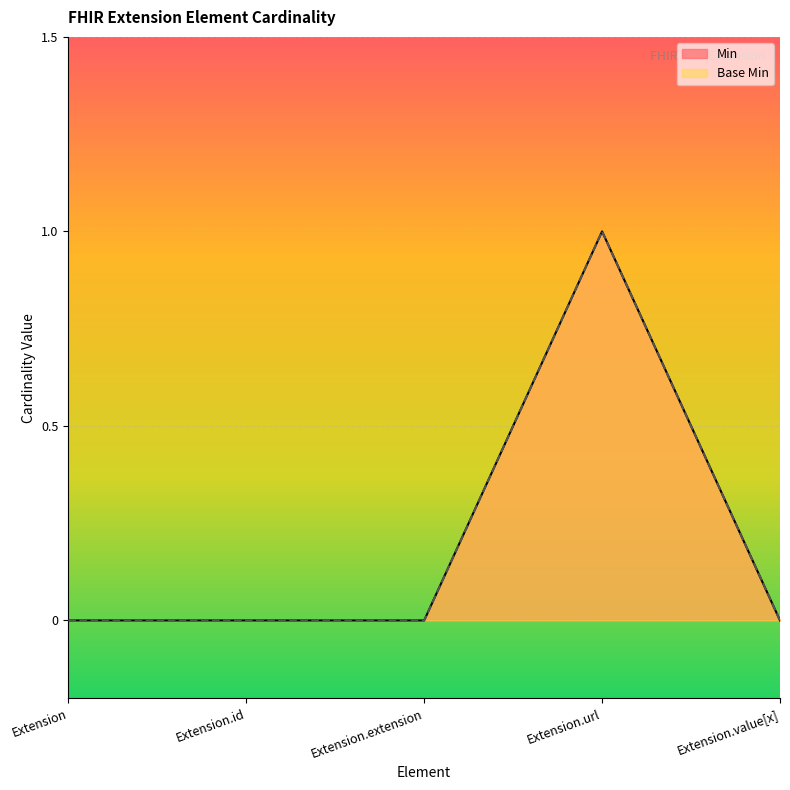

At Extension.extension, list the series in order from smallest to largest.

Min, Base Min